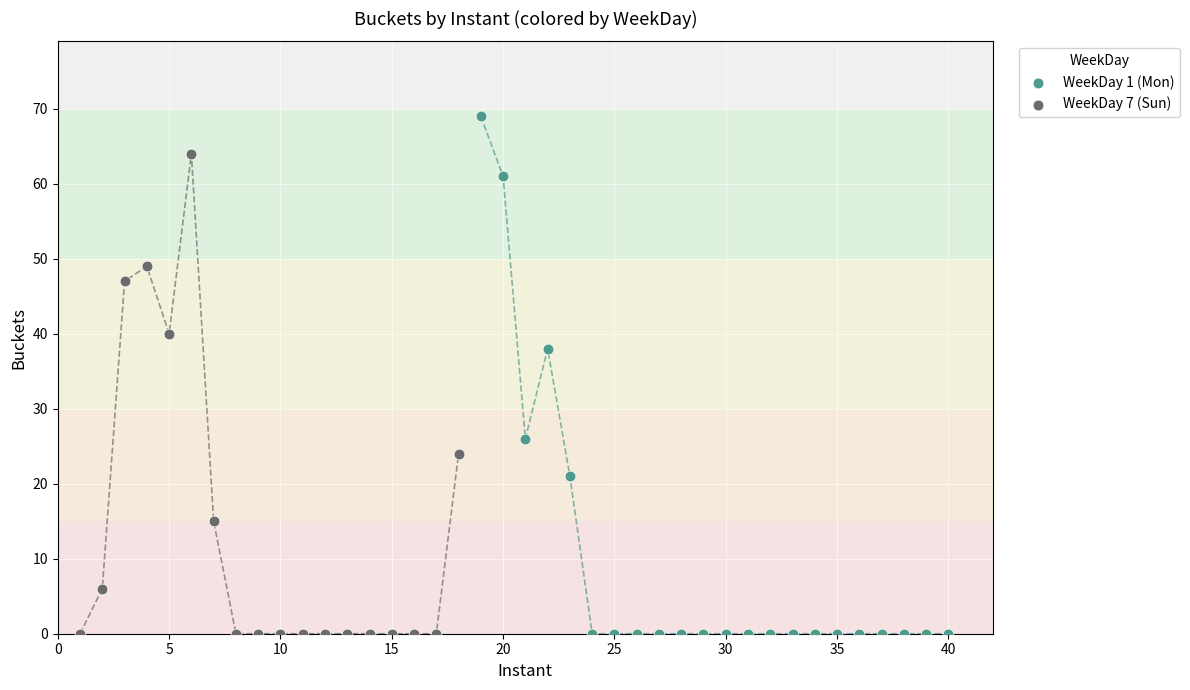

Which series reaches the maximum Y coordinate?

WeekDay 1 (Mon)